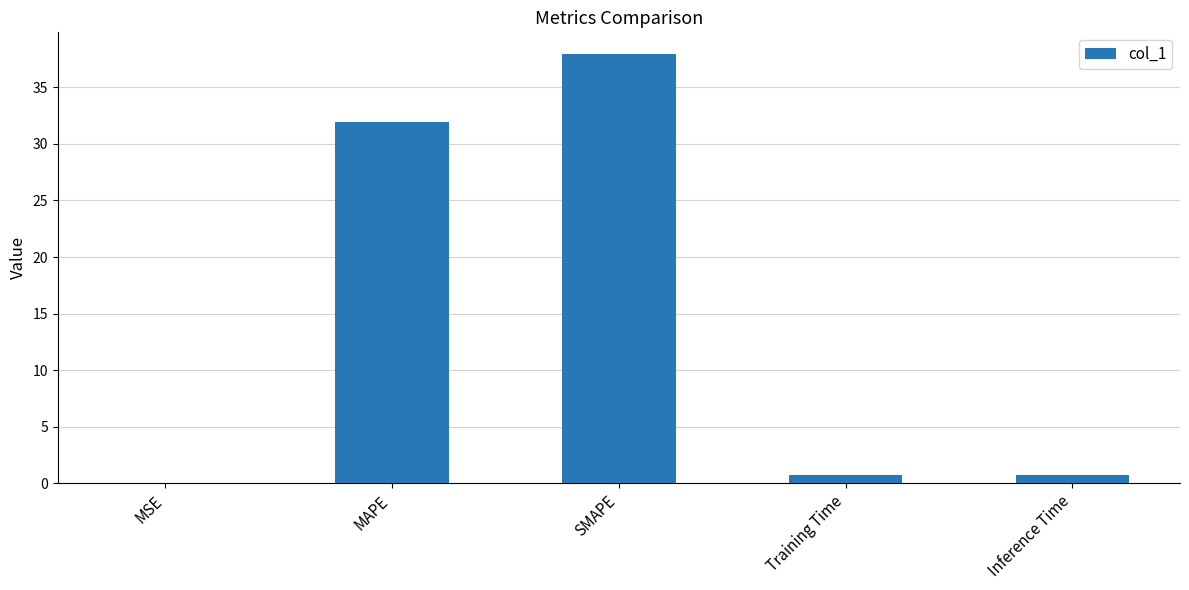

Are the bars horizontal?

No